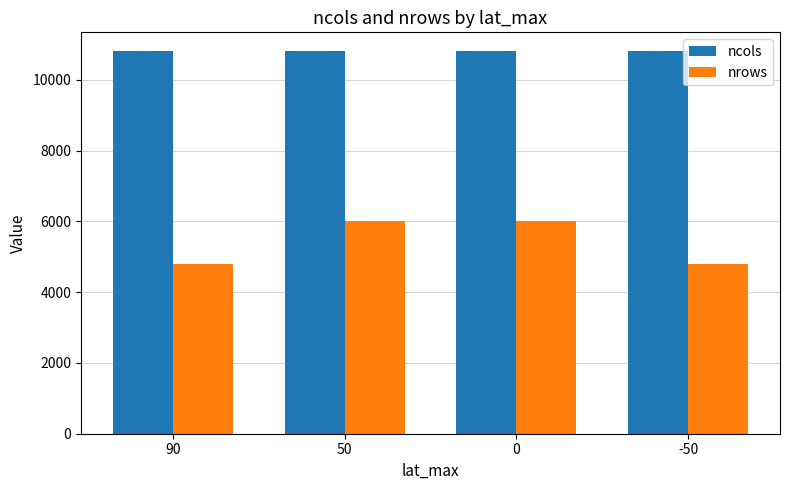

What is the average value of the nrows series?

5400